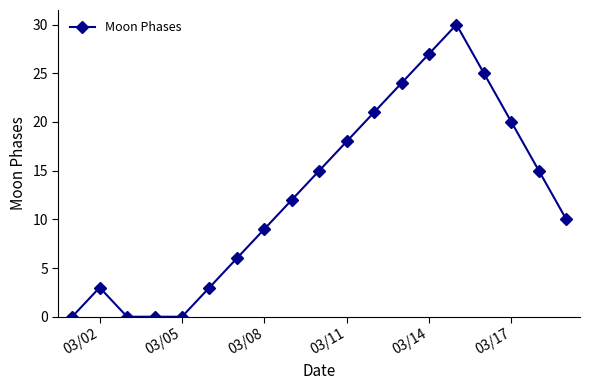

What is the difference between the maximum and minimum values?

30